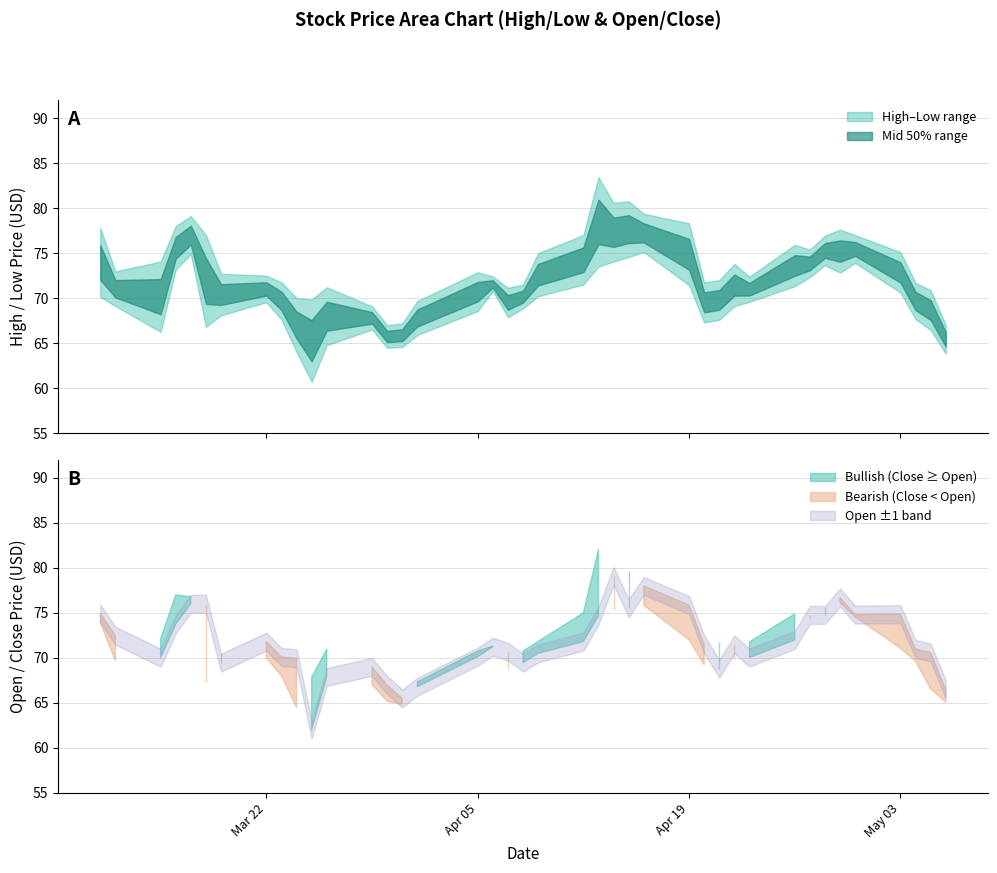

What is the value of the Close point at the 36th from the left?

74.6